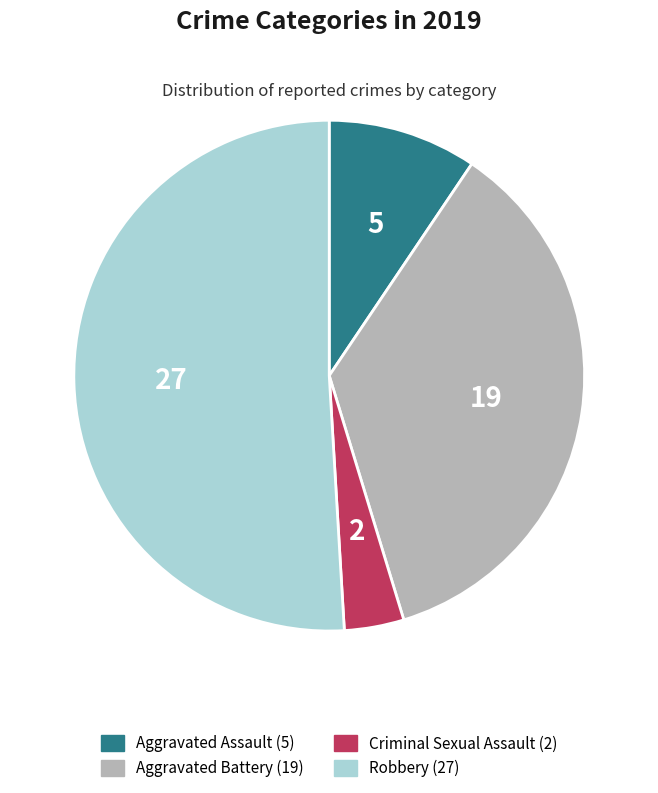

Approximately how many times larger is the value at Aggravated Assault compared to Robbery?

0.2